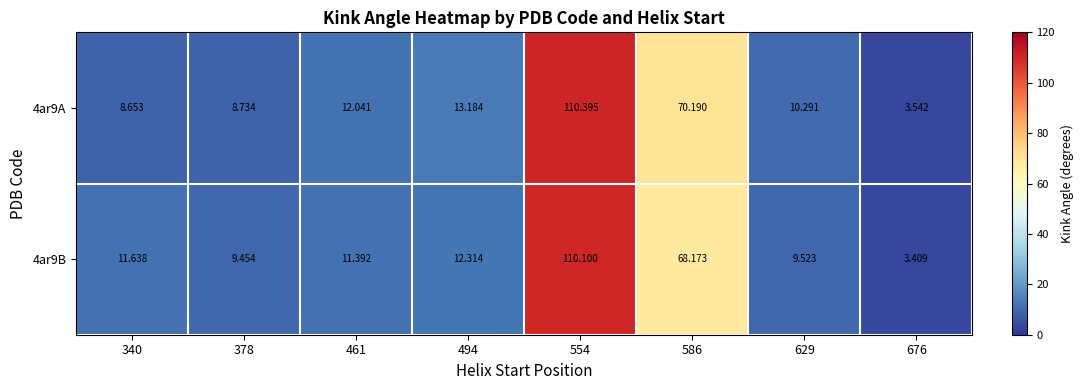

Is the value of 4ar9B at 494 greater than the value of 4ar9A at 554?

No